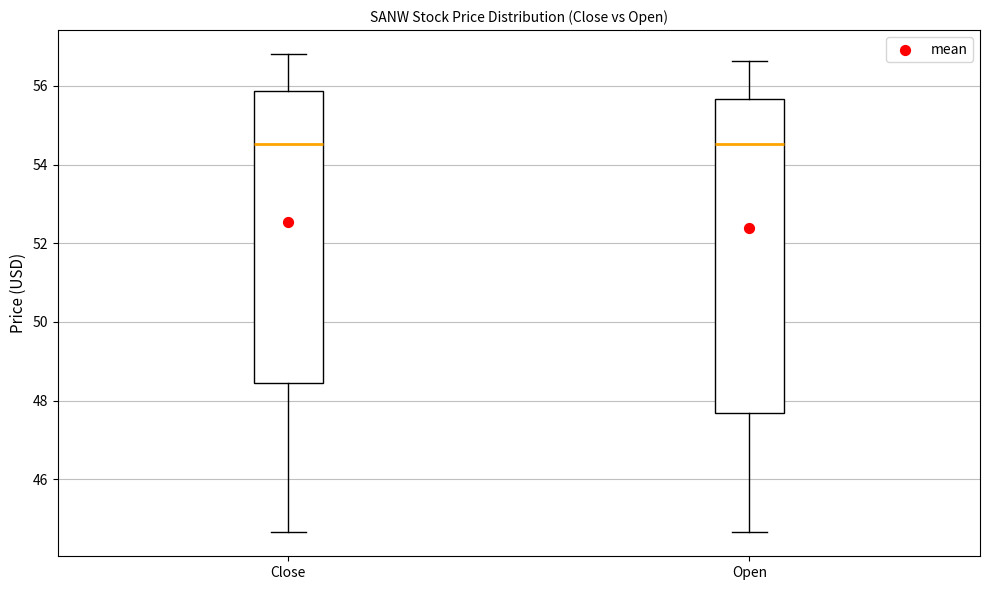

Reading left to right, read every box against the y-axis: the position of its median line, the range the box covers, and the ends of its whiskers. The values are not printed on the chart, so give them approximately, as read against the axis.

Close: median 54.6, box 48.4 to 55.8, whiskers 44.6 to 56.8
Open: median 54.6, box 47.6 to 55.6, whiskers 44.6 to 56.6